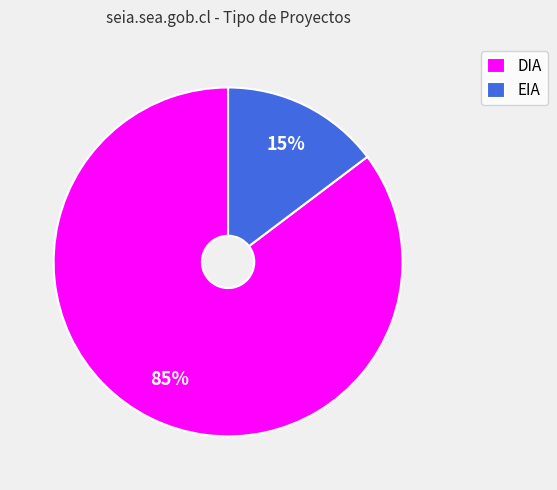

Between DIA and EIA, which is larger?

DIA